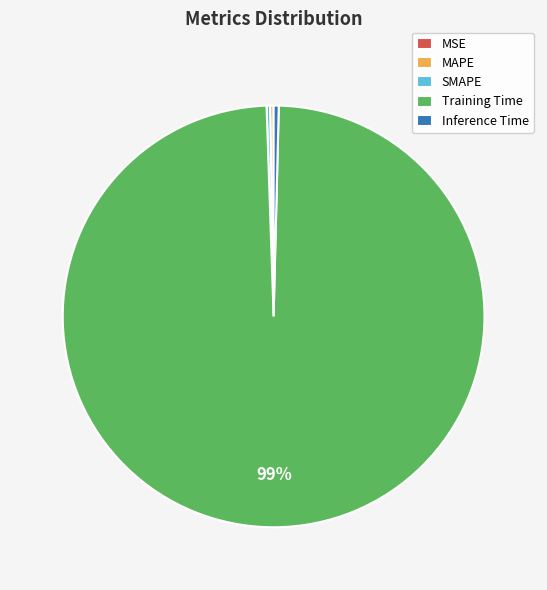

Which slice is the largest?

Training Time